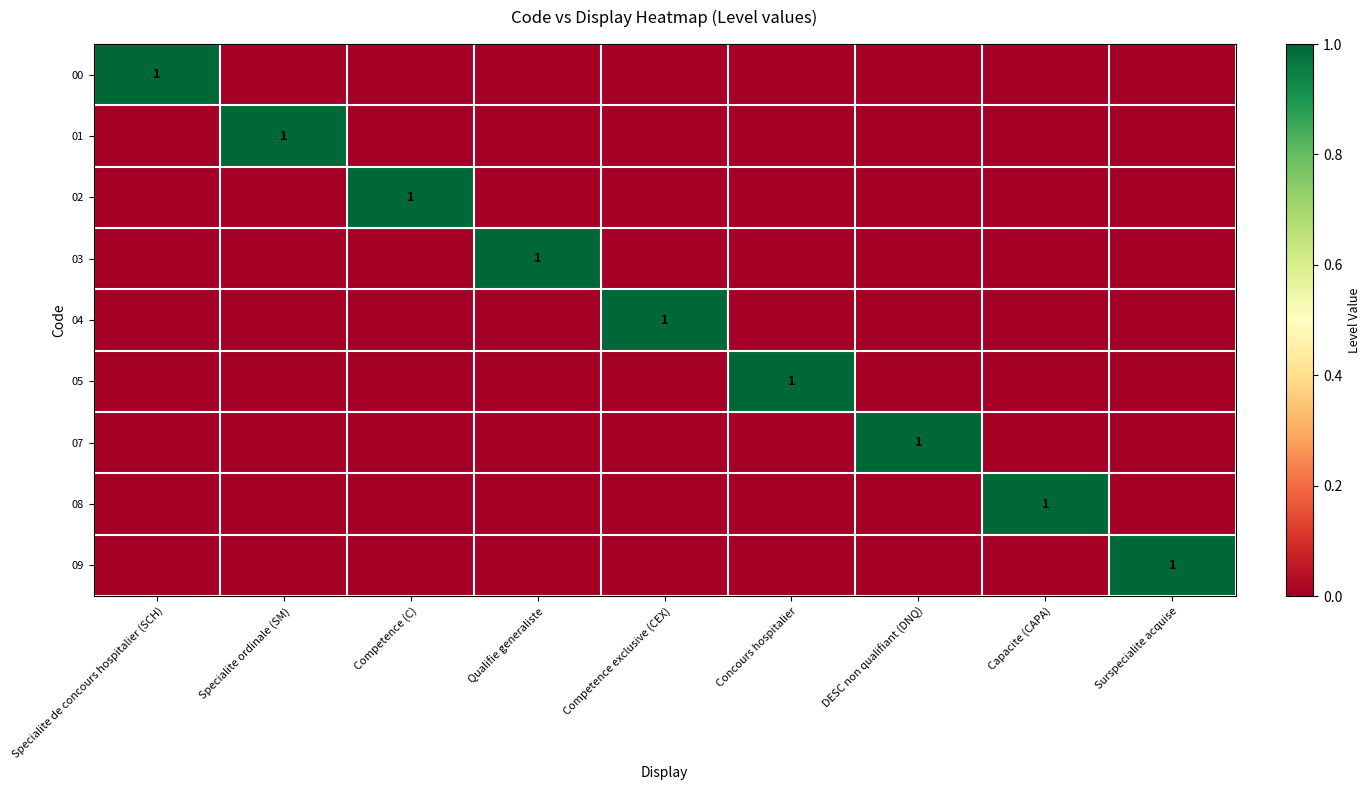

What is the difference between the highest and lowest values at DESC non qualifiant (DNQ)?

1